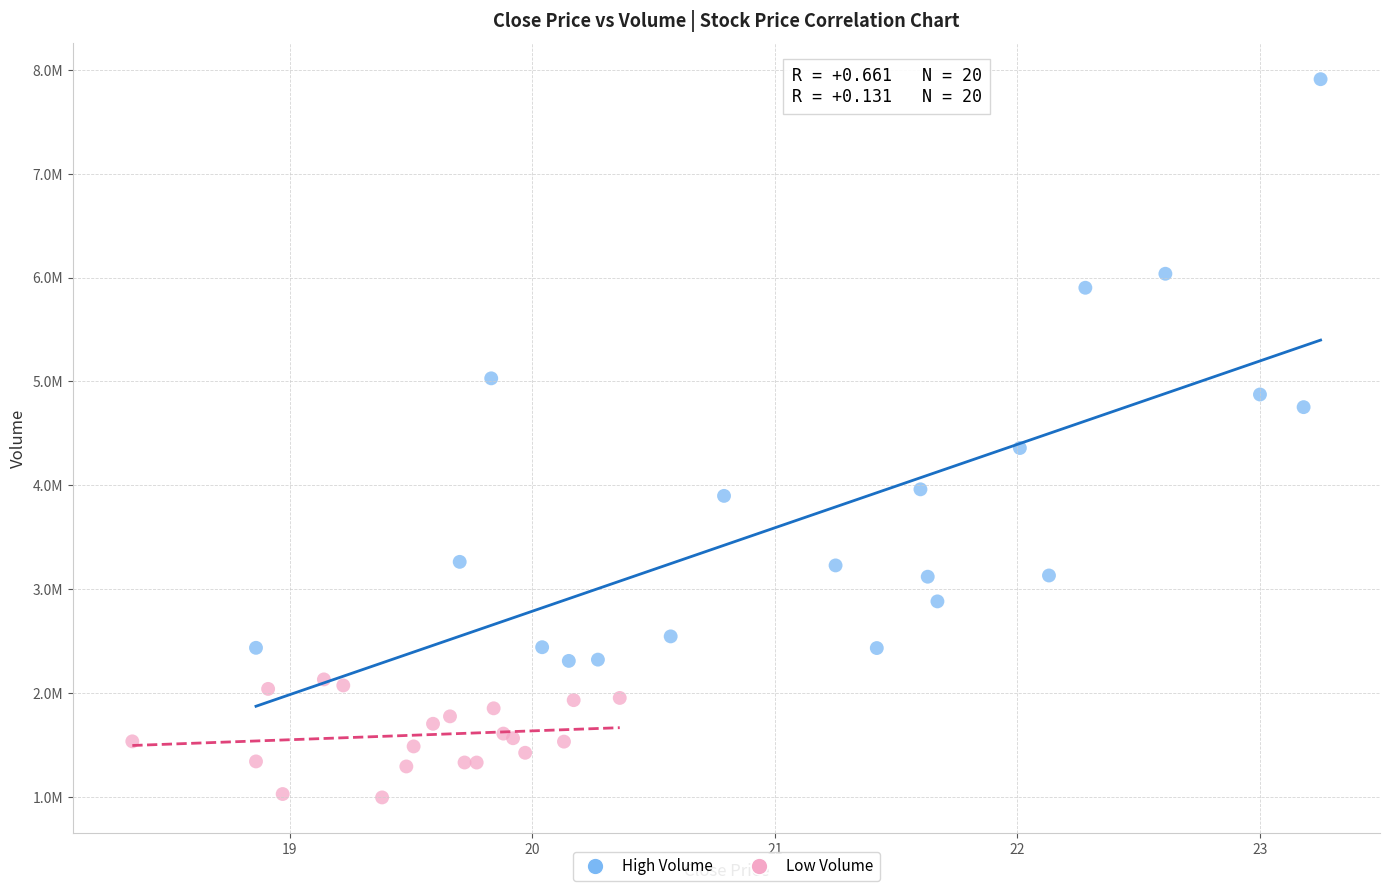

Which series reaches the maximum Y coordinate?

High Volume